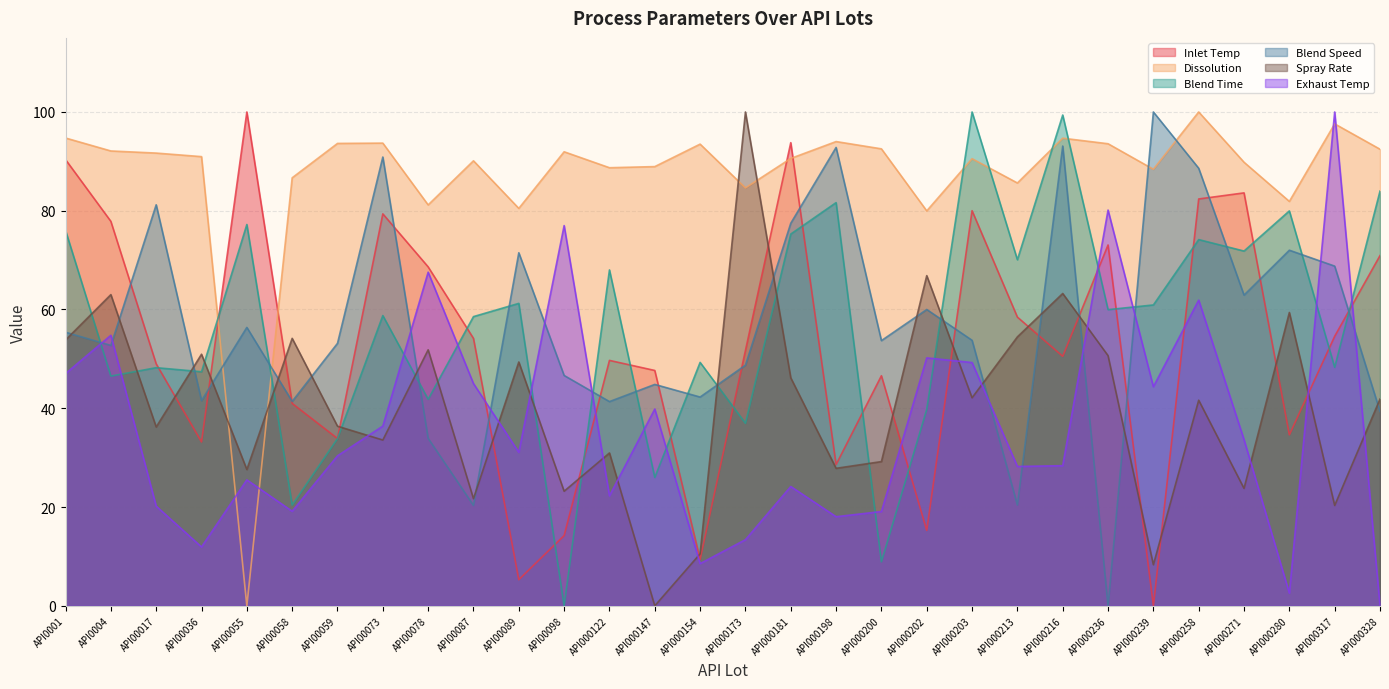

Is it true that Blend Time equals 58.6 at API00087?

True